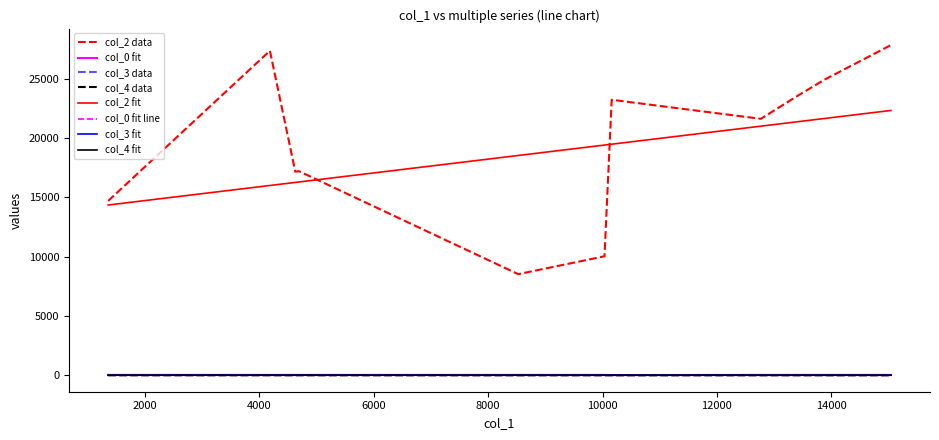

What is the greatest value displayed?

27850.0